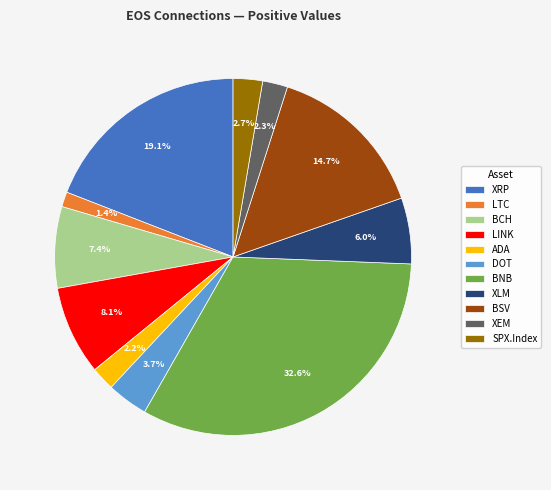

How many segments does this pie chart have?

11